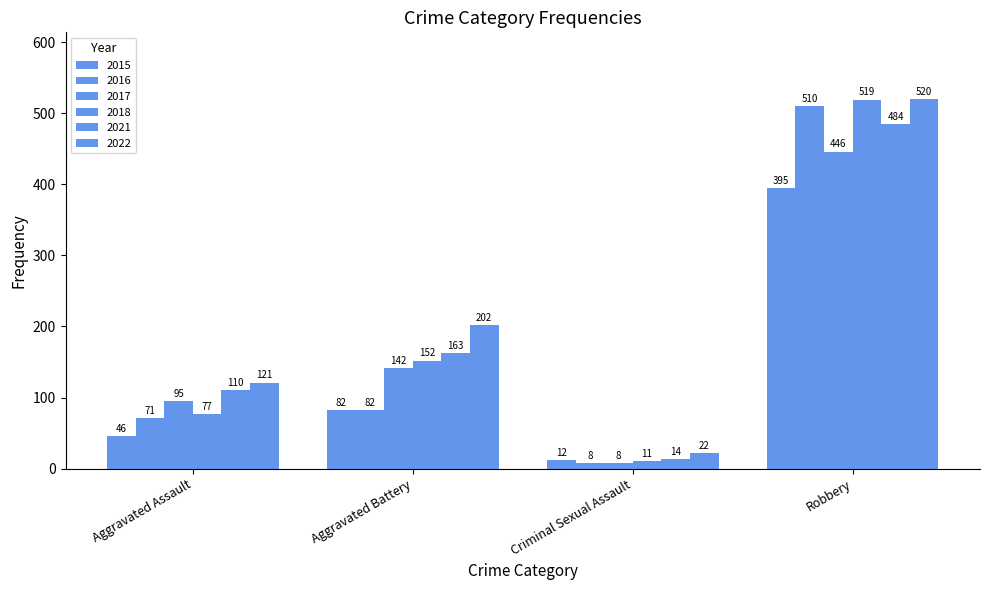

Between Robbery and Criminal Sexual Assault, which is larger?

Robbery